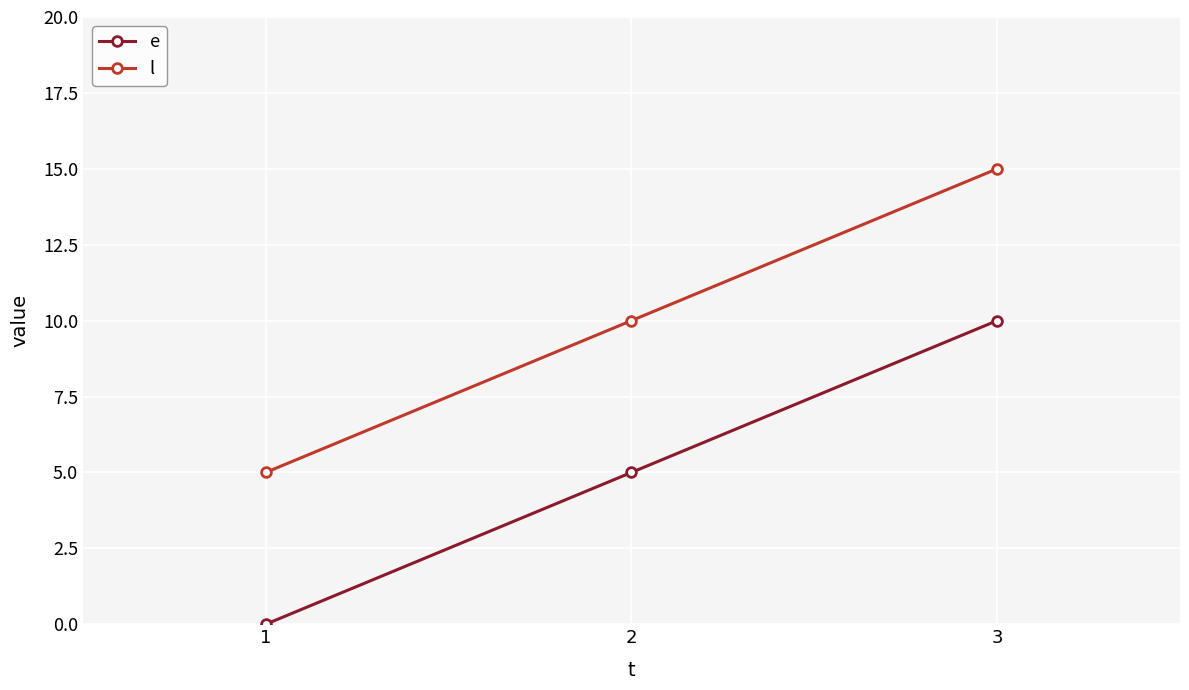

Does the chart display data point markers on the line(s)?

Yes